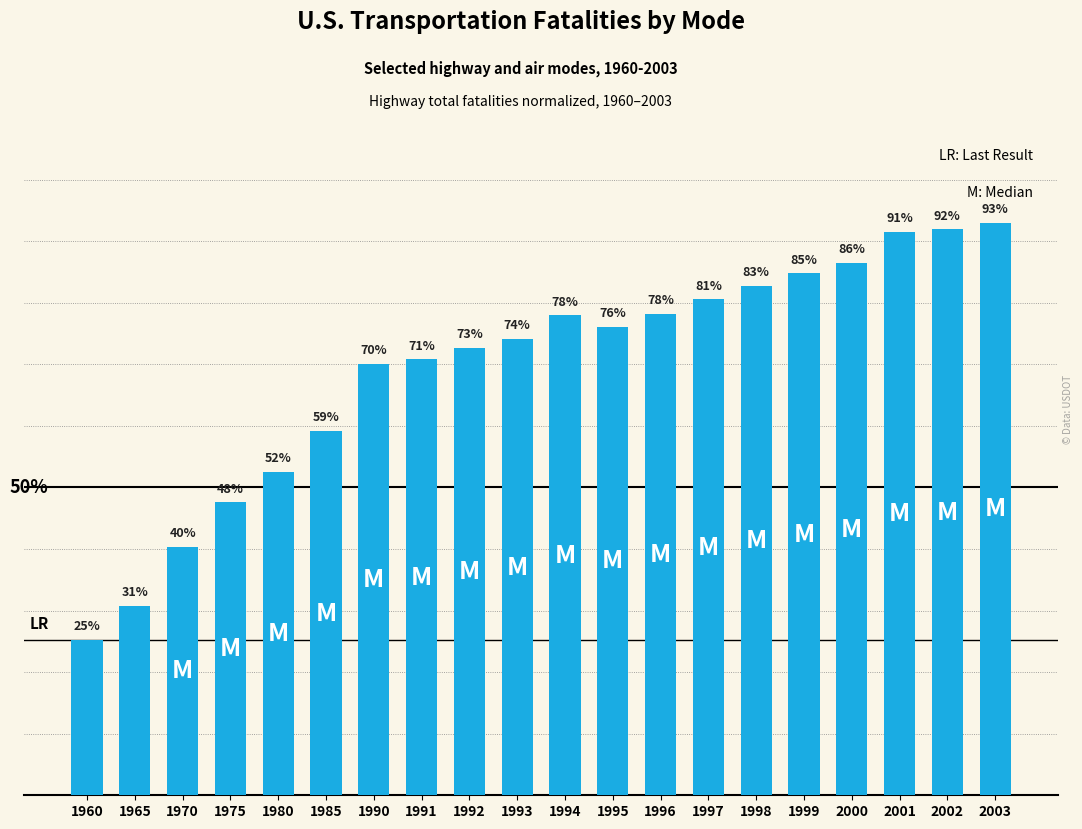

Are the bars horizontal?

No